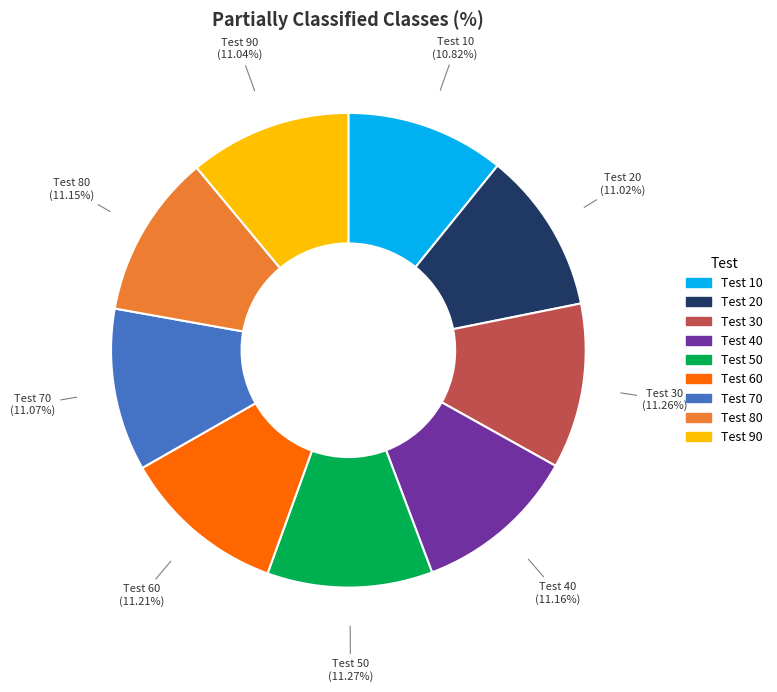

Is there any slice that represents more than half of the pie?

No